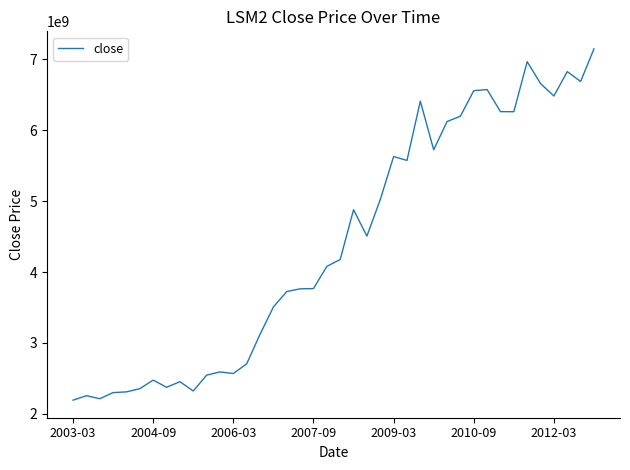

What is the difference between the maximum and minimum values?

4957400000